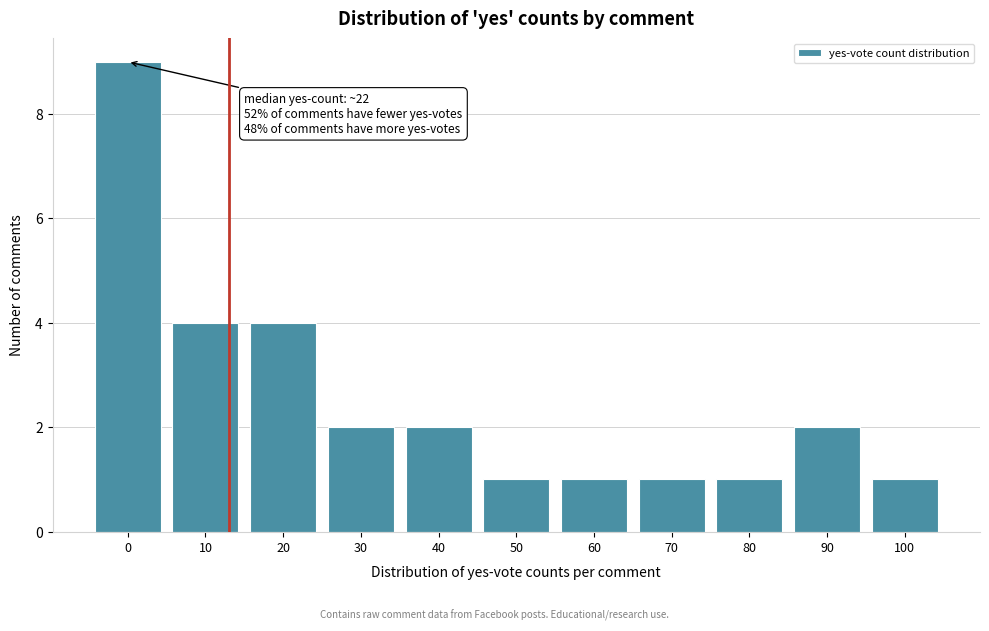

Reading left to right, extract all data points from this chart.

9	4	4	2	2	1	1	1	1	2	1